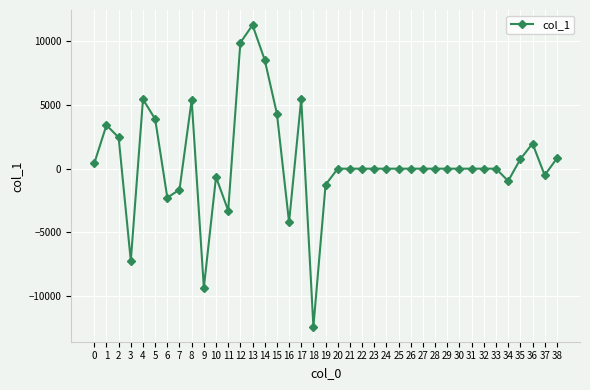

At which category does the data reach its first local valley?

3